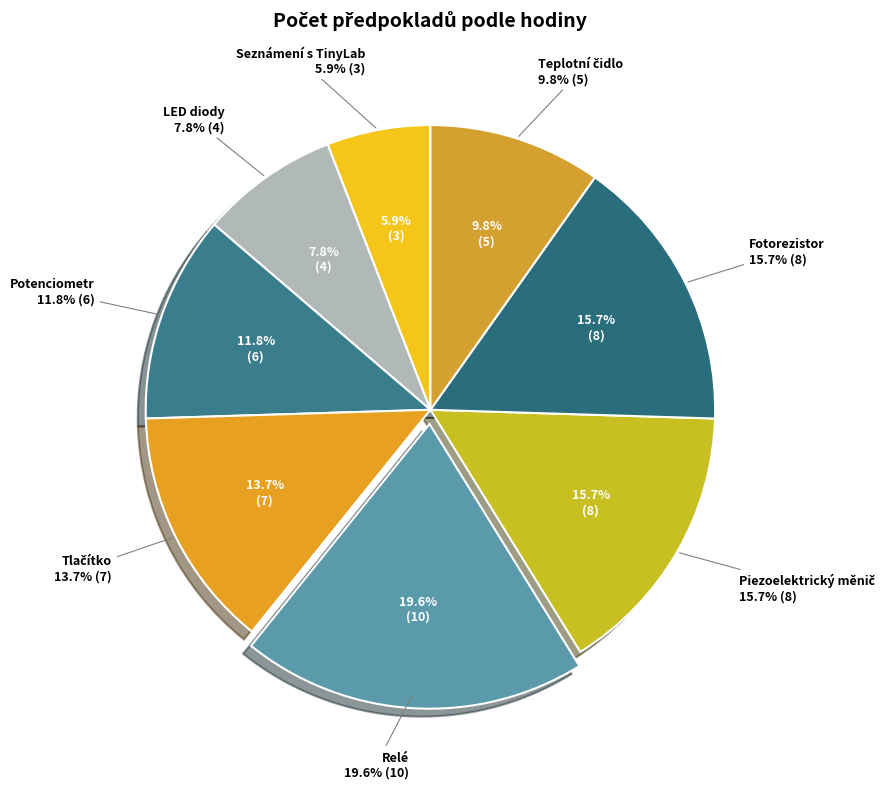

To the nearest percent, what is the difference between the Teplotní čidlo and Relé slice percentages?

10%